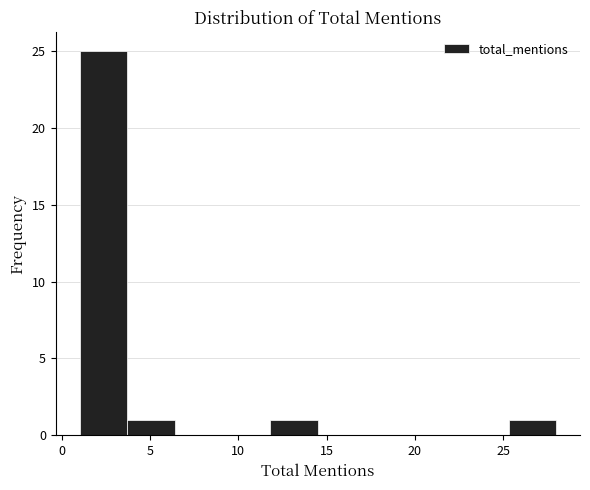

What is the height of the bar covering 1.0 to 3.7 on the x-axis? Neither the bar edges nor the heights are printed on the chart, so give them approximately, as read against the axes.

25